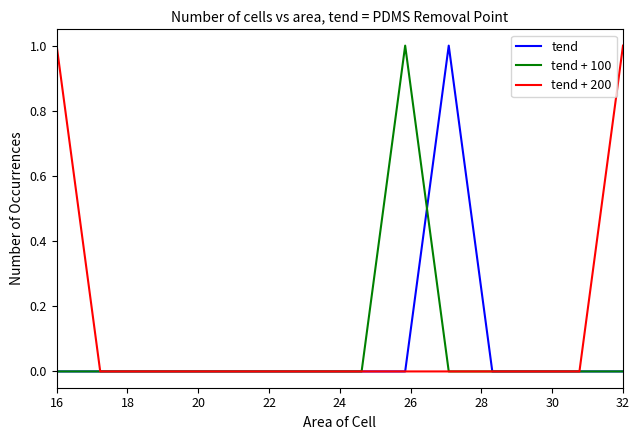

Which series has the largest total across all categories?

tend + 200